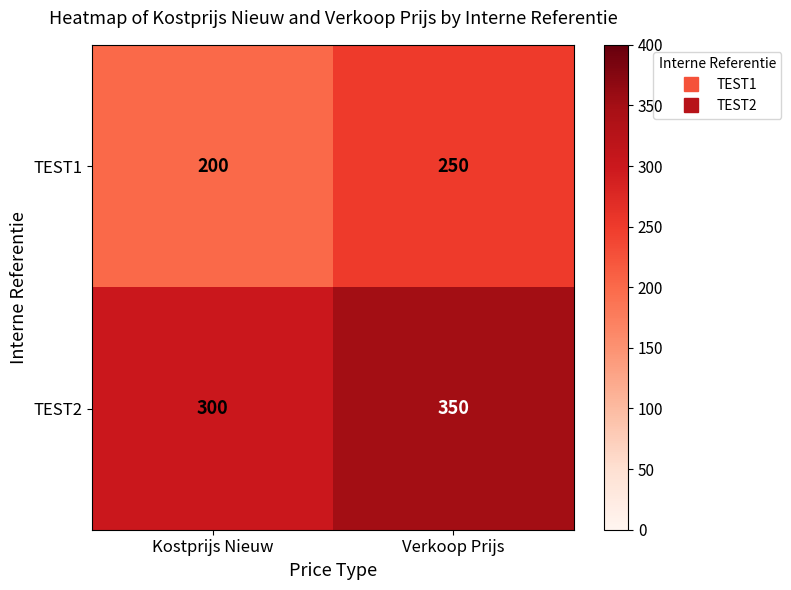

List the series in order of their peak value, lowest first.

TEST1, TEST2